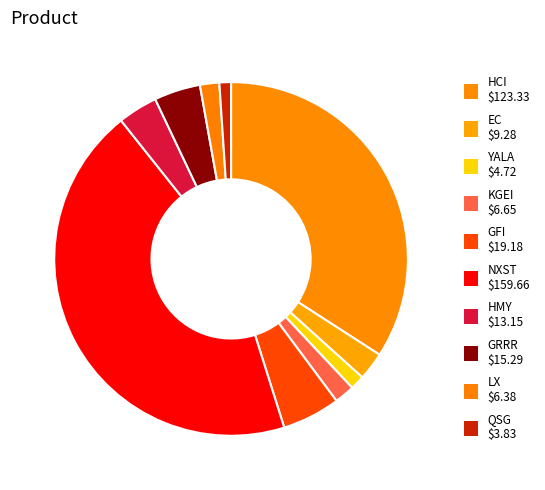

What is the change in value from EC to YALA?

-4.6